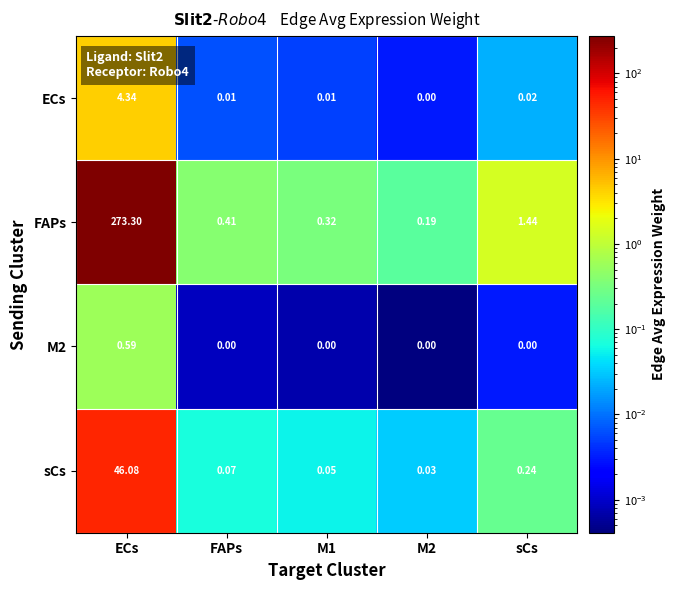

At which label does M2 reach its peak?

ECs